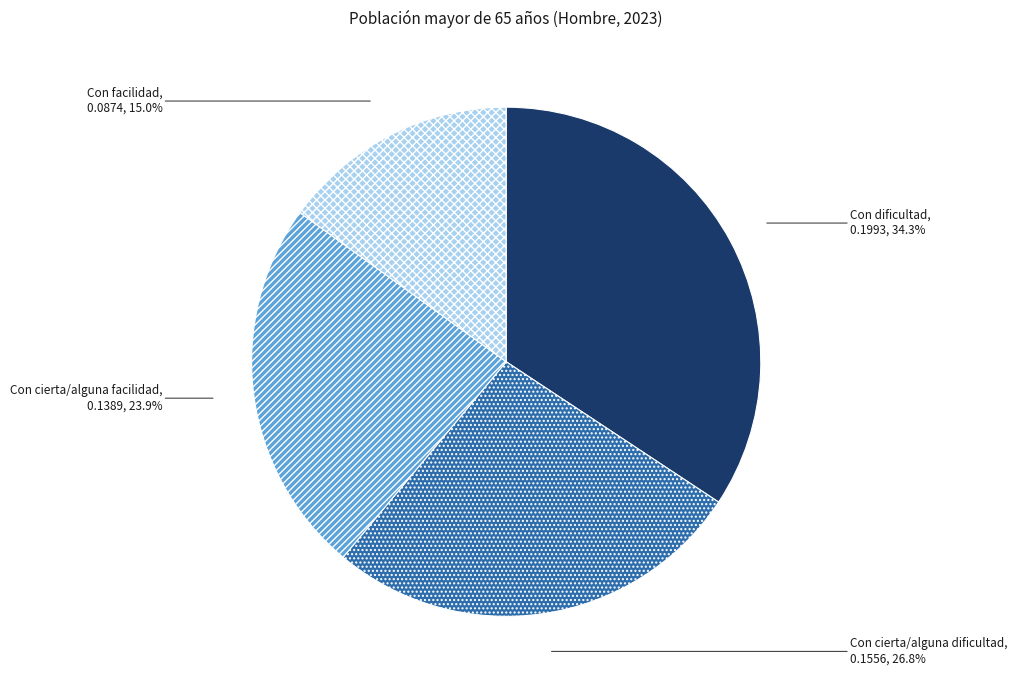

Which slice is the largest?

Con dificultad